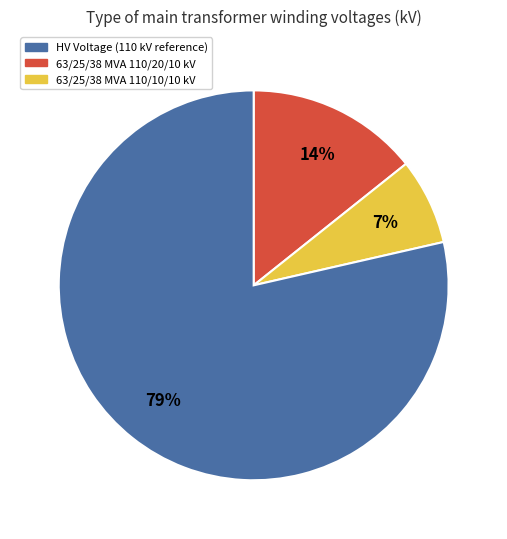

To the nearest percent, what is the average slice percentage?

33%